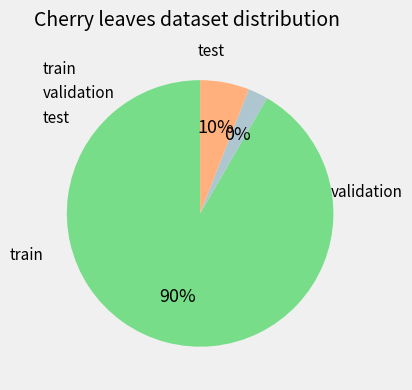

To the nearest percent, what percentage of the pie is 10?

7%